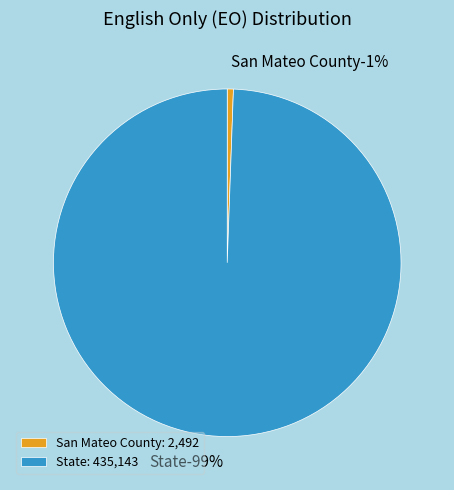

Which slice is the largest?

State